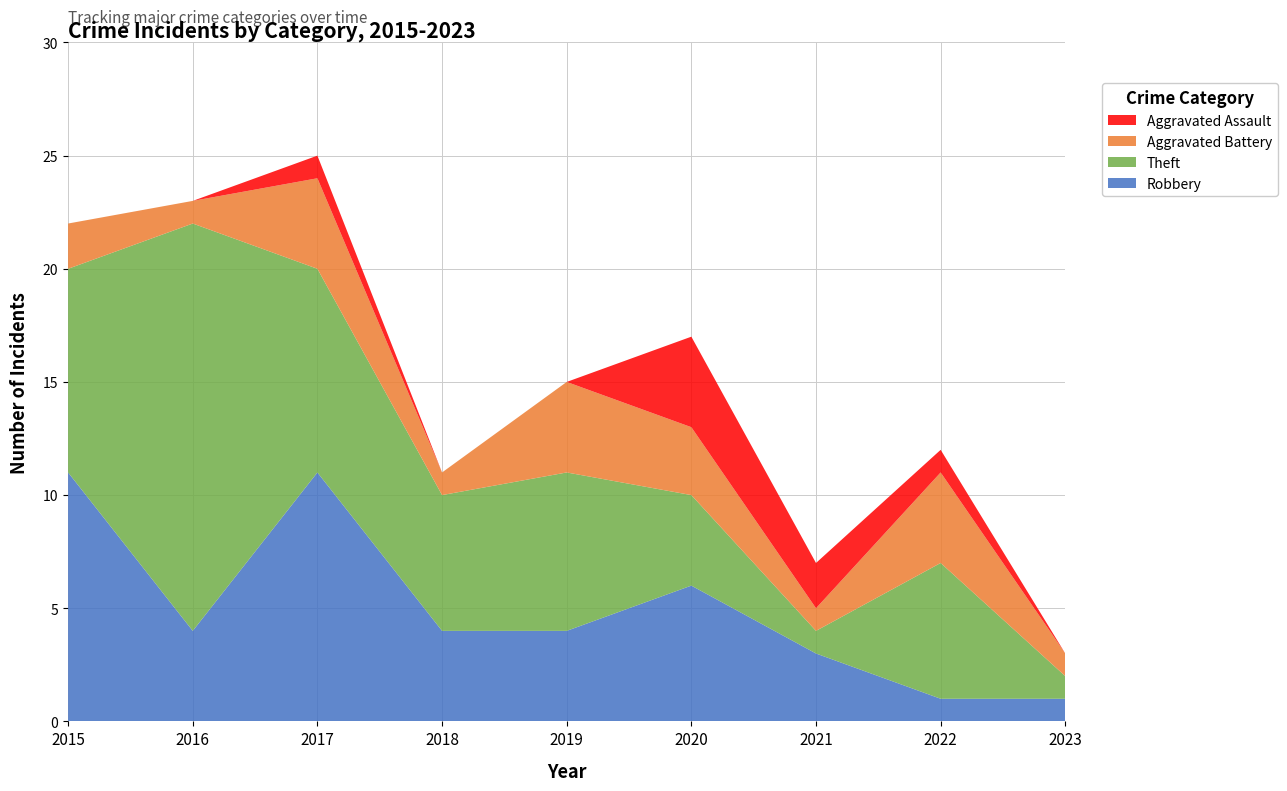

Reading left to right, extract all data points from this chart.

Robbery: 2015=11	2016=4	2017=11	2018=4	2019=4	2020=6	2021=3	2022=1	2023=1
Theft: 2015=9	2016=18	2017=9	2018=6	2019=7	2020=4	2021=1	2022=6	2023=1
Aggravated Battery: 2015=2	2016=1	2017=4	2018=1	2019=4	2020=3	2021=1	2022=4	2023=1
Aggravated Assault: 2015=0	2016=0	2017=1	2018=0	2019=0	2020=4	2021=2	2022=1	2023=0